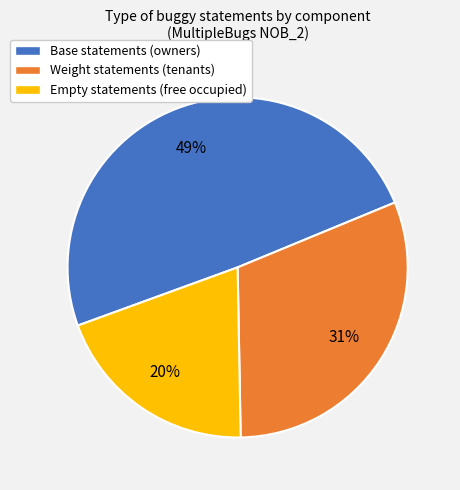

To the nearest percent, what portion does Empty statements (free occupied) represent?

20%